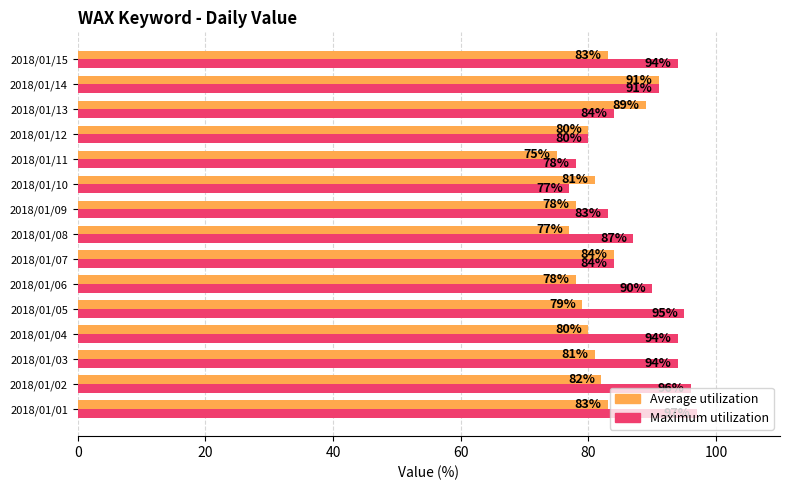

Which series changed the most between 2018/01/04 and 2018/01/15?

Average utilization